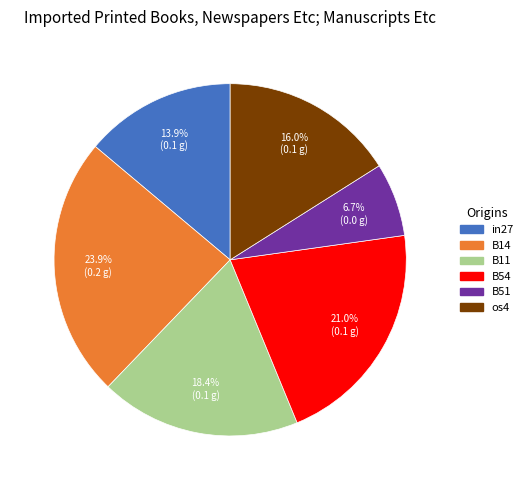

Between B54 and B51, which is larger?

B54